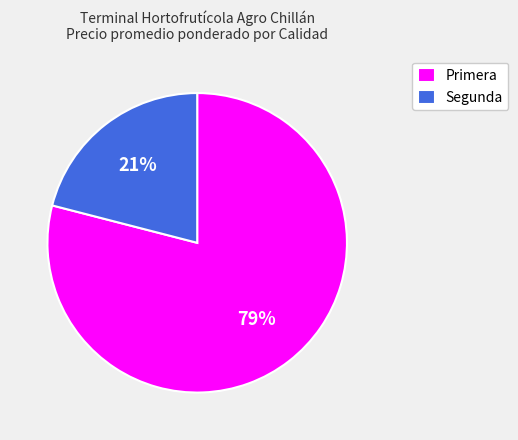

To the nearest percent, what is the difference between the largest and smallest slice percentages?

58%